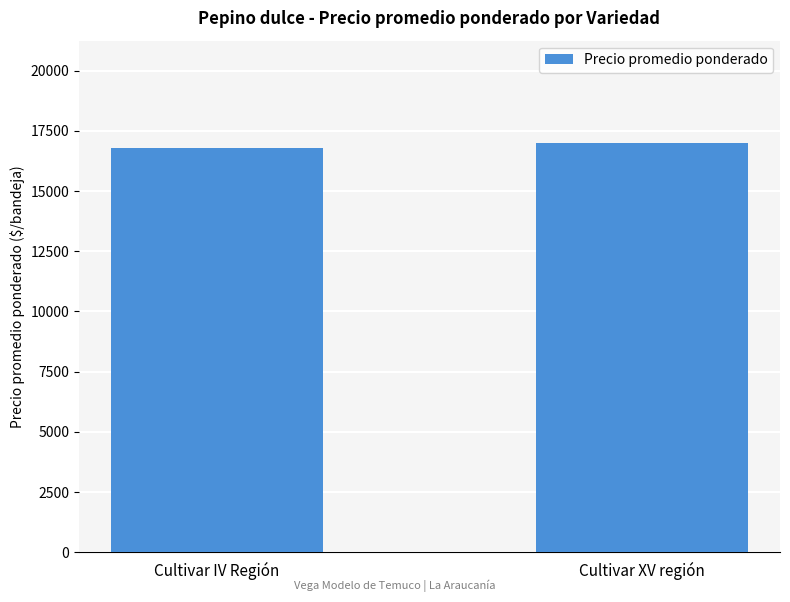

What is the difference between the values at Cultivar IV Región and Cultivar XV región?

216.8